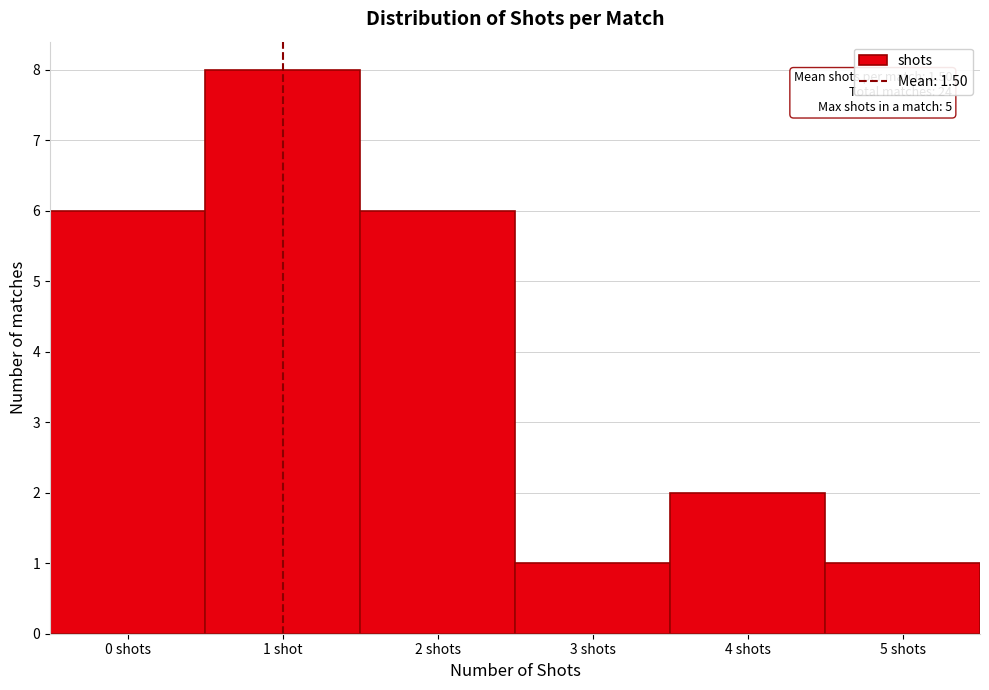

Reading left to right, what are all the values shown in this chart?

6	8	6	1	2	1